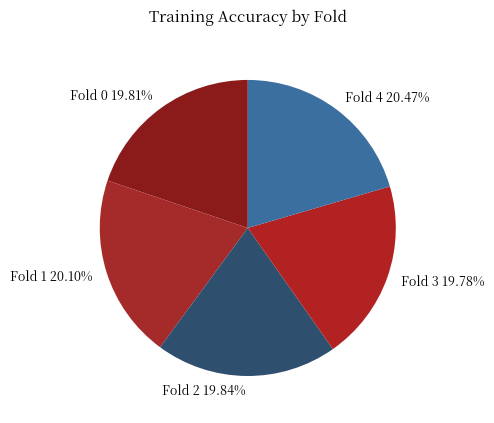

What percentage is the Fold 3 slice, to the nearest percent?

20%